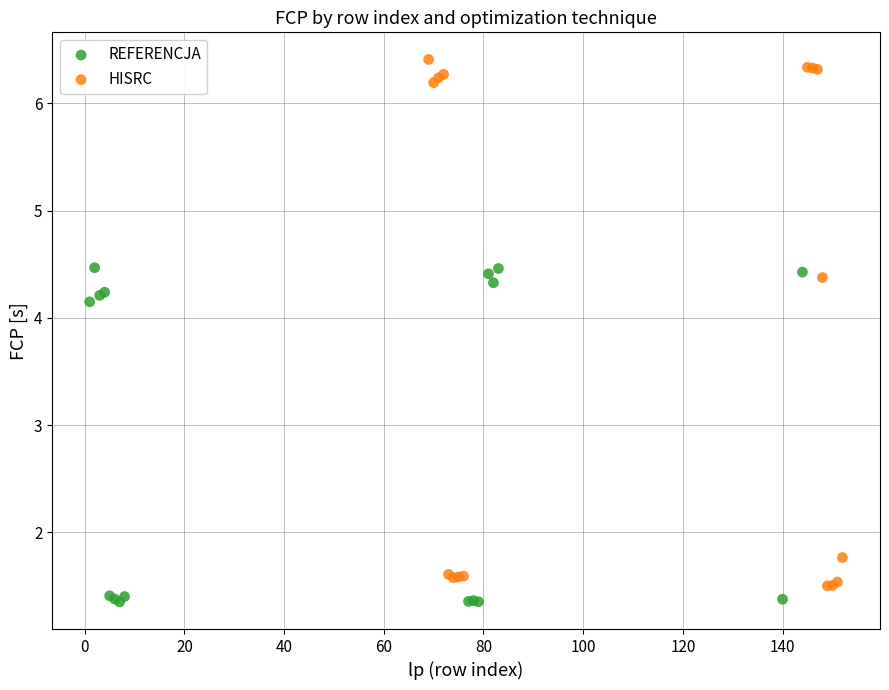

Which series contains the lowest Y value?

REFERENCJA